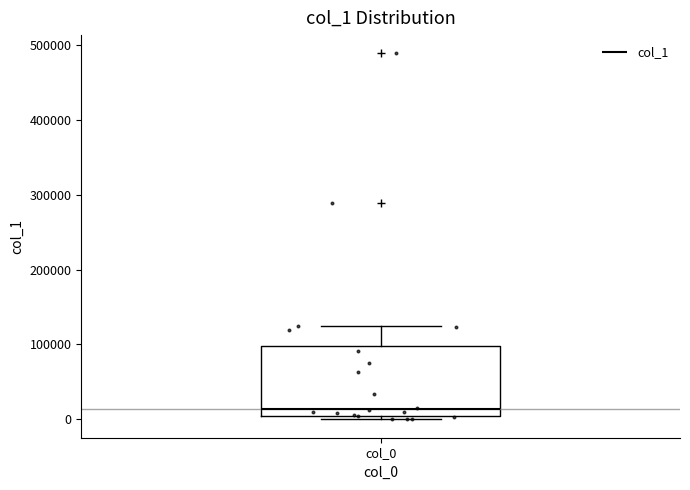

Where is the lower edge of the box for col_0 on the y-axis? The values are not printed on the chart, so give them approximately, as read against the axis.

10000